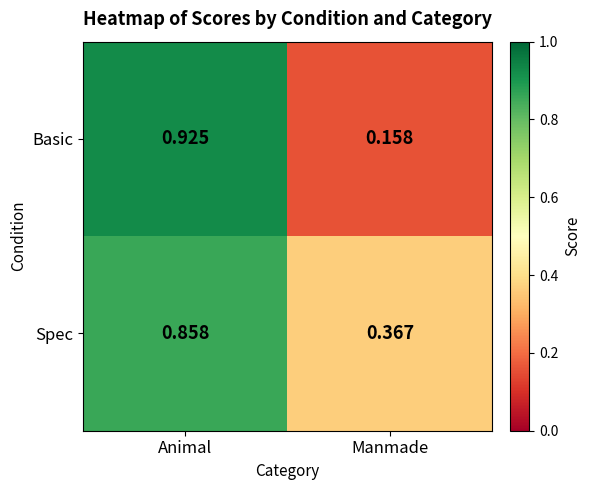

Which label corresponds to the largest value in the chart?

Animal